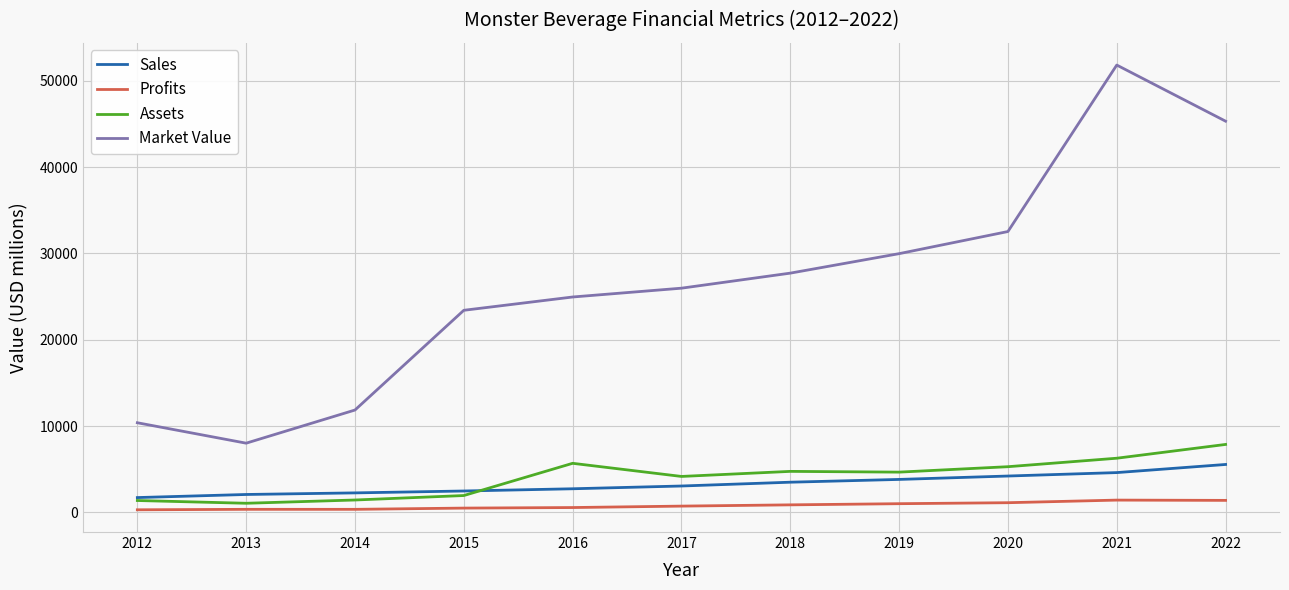

Rank the series by their maximum value, from highest to lowest.

Market Value, Assets, Sales, Profits